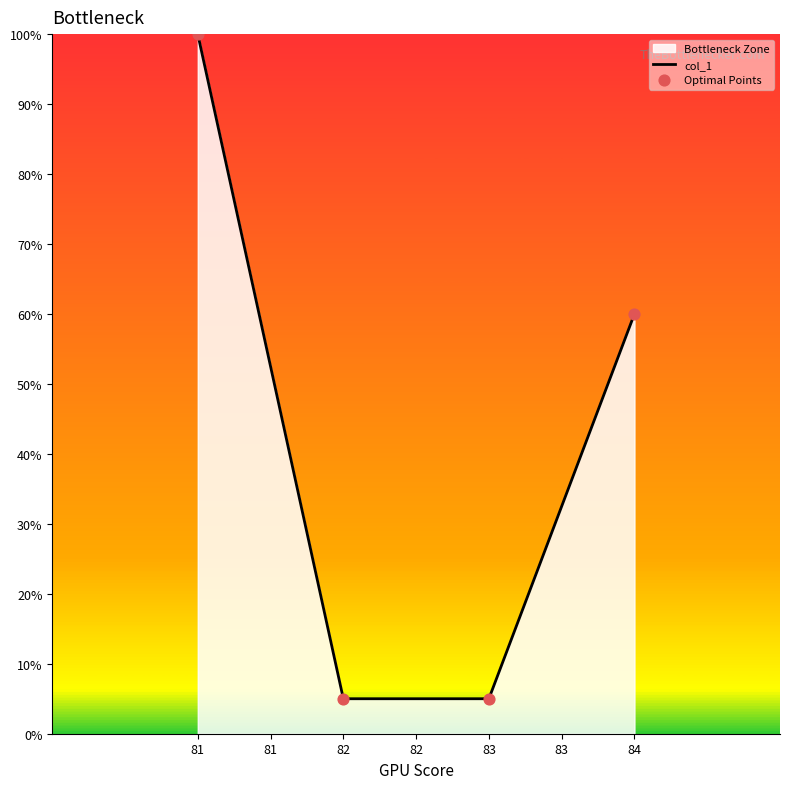

What is the sum of the values at 84 and 83?

65